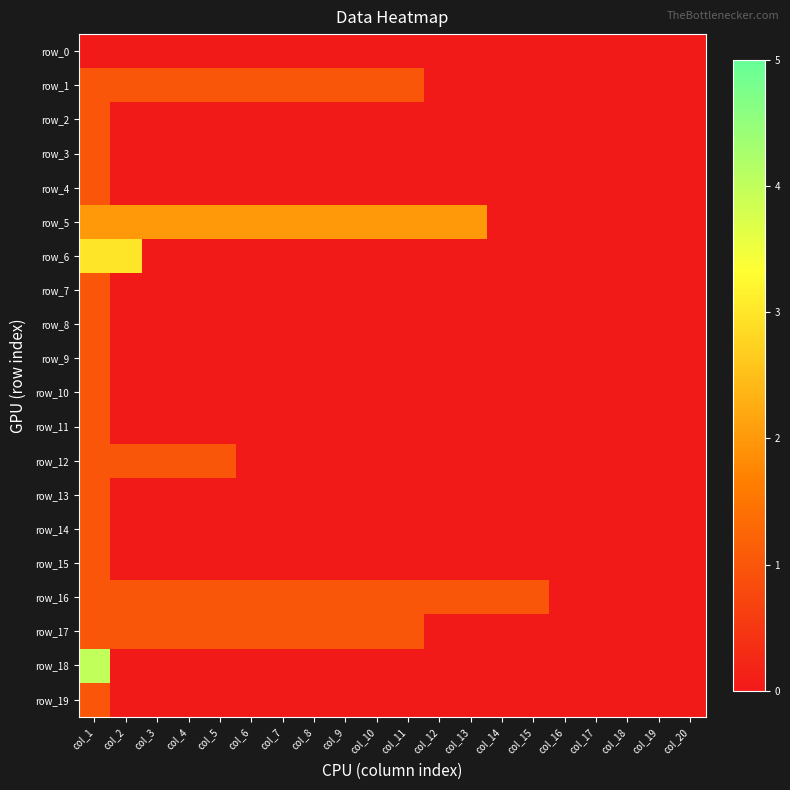

Count the row_17 values in the range 0 to 1.

20